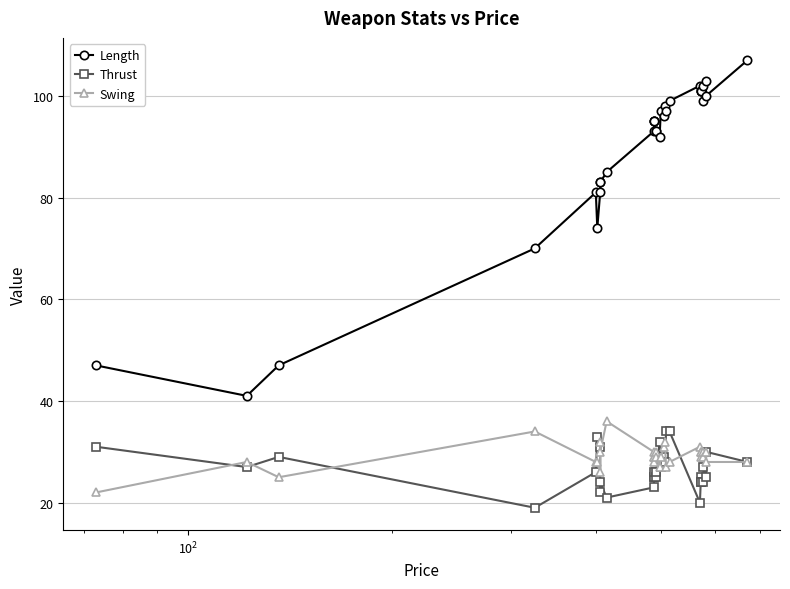

In Thrust, how many points are lower than both neighbors (excluding endpoints)?

9